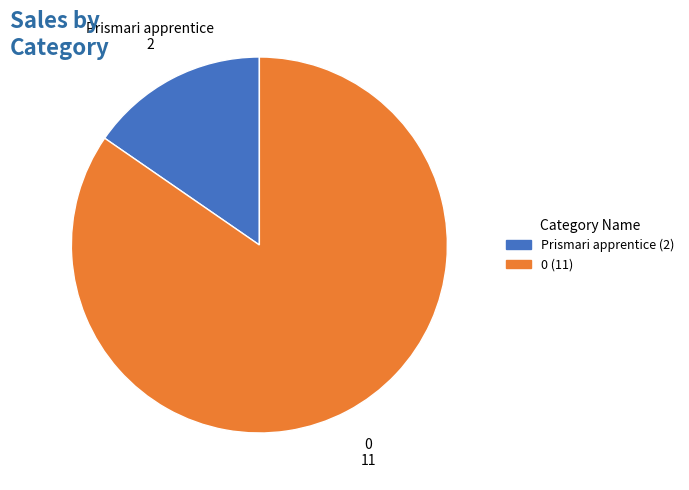

How many segments does this pie chart have?

2